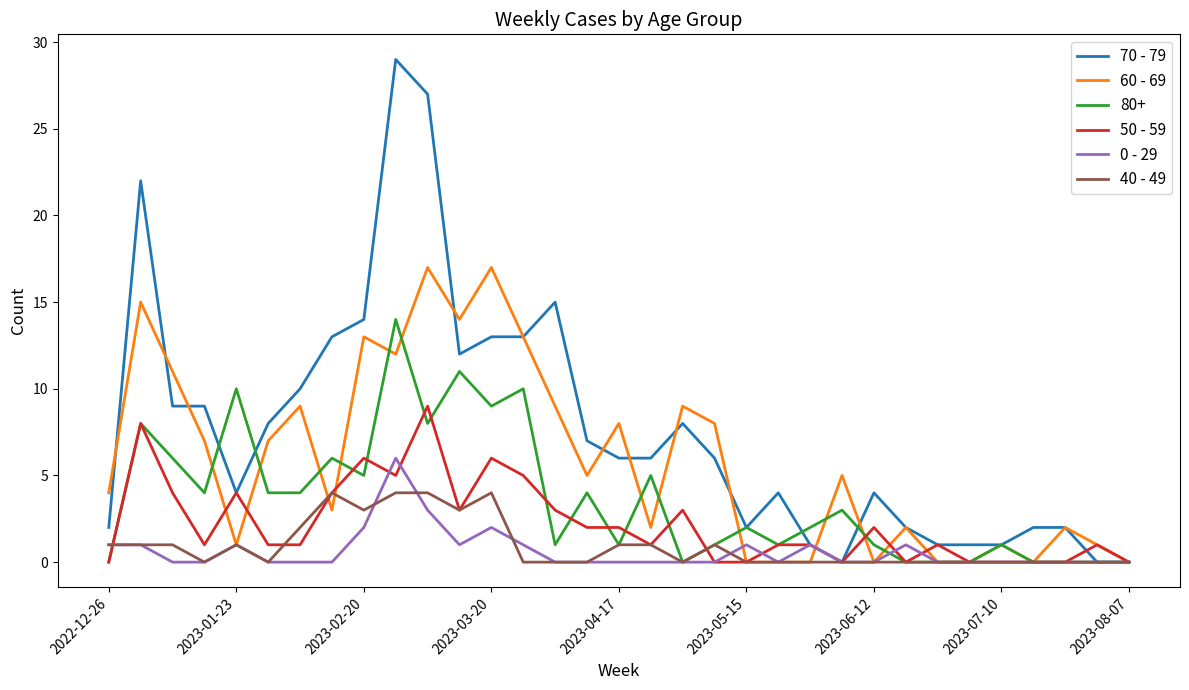

Rank the series by their maximum value, from lowest to highest.

40 - 49, 0 - 29, 50 - 59, 80+, 60 - 69, 70 - 79